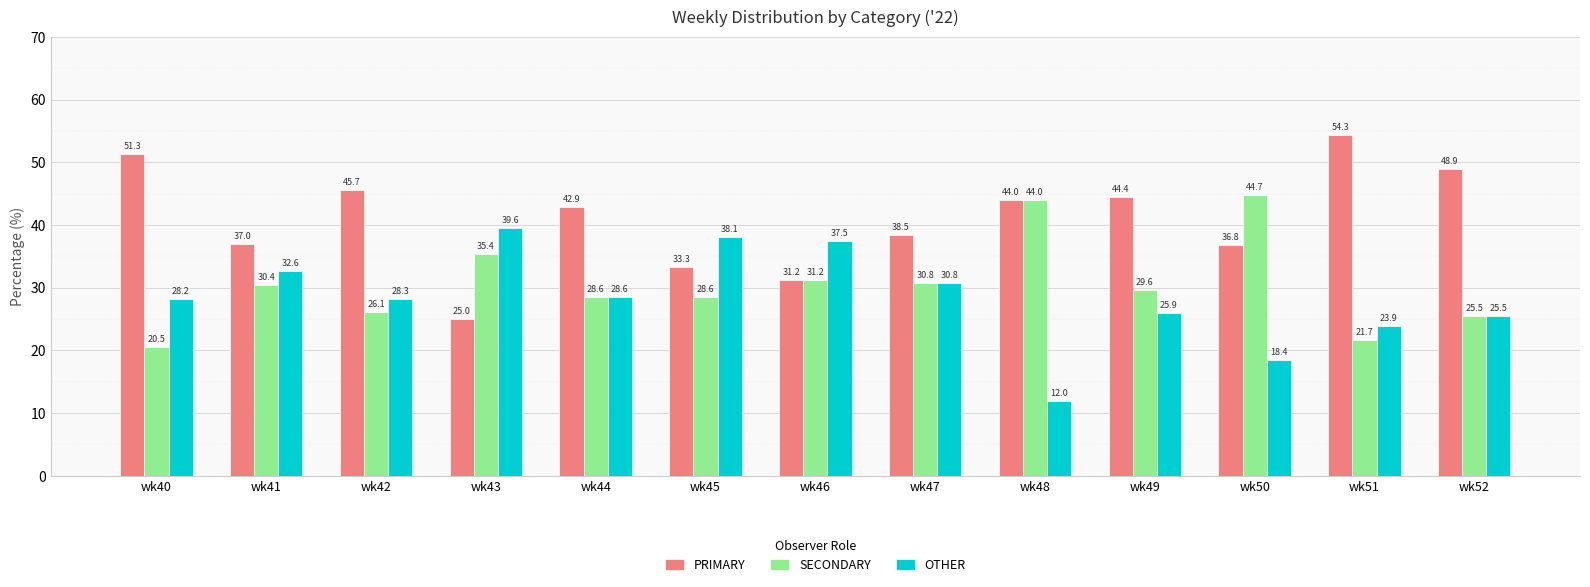

List the series in order of their overall mean, lowest first.

OTHER, SECONDARY, PRIMARY